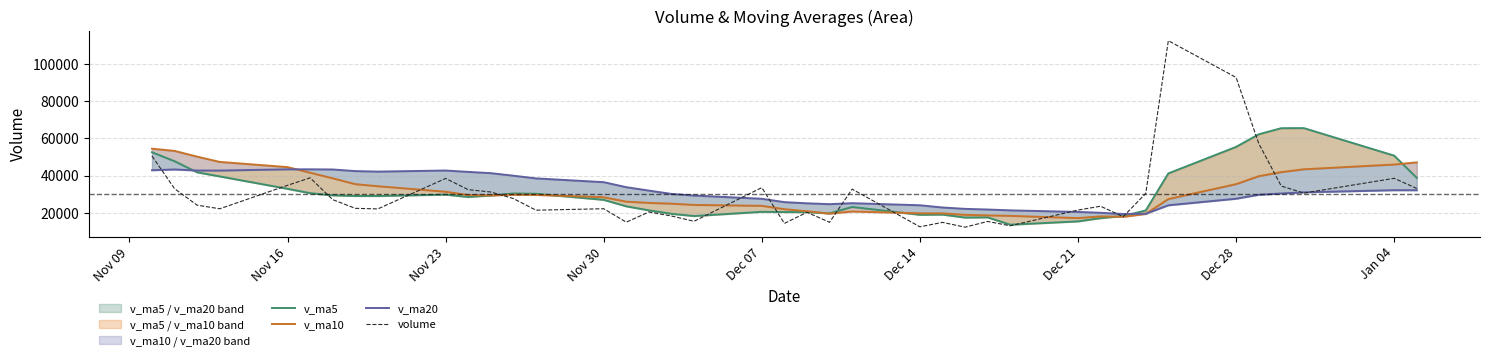

What is the lowest value of the volume series?

12309.7